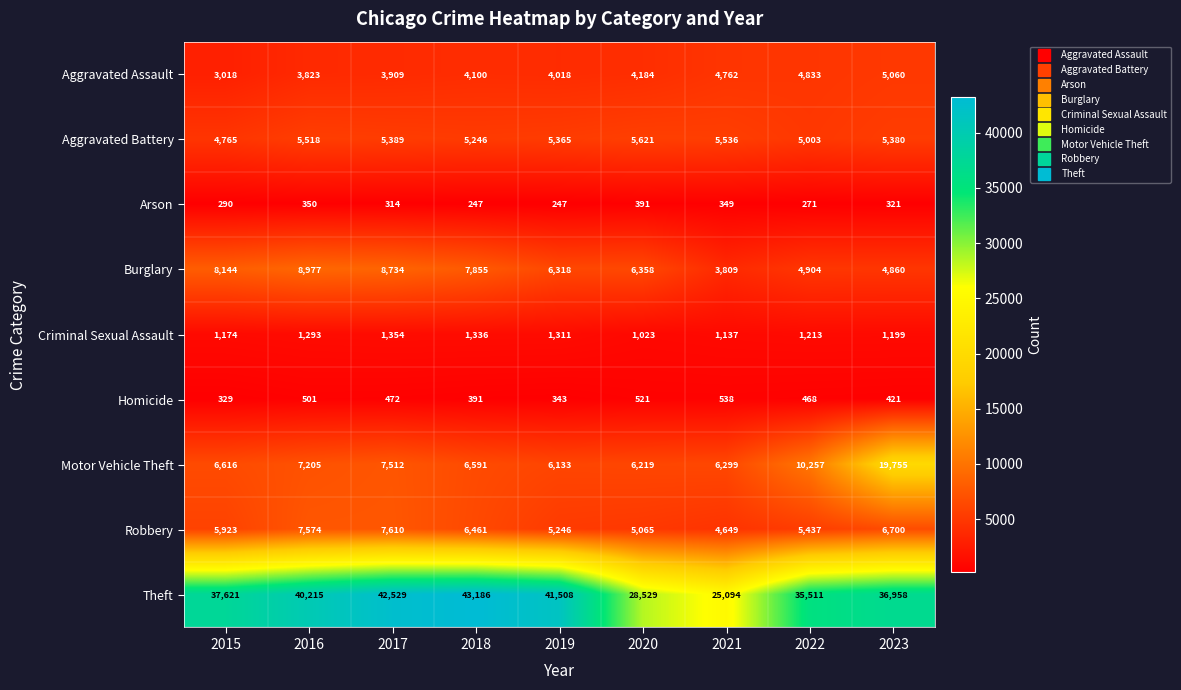

Which series has the largest total across all categories?

Theft